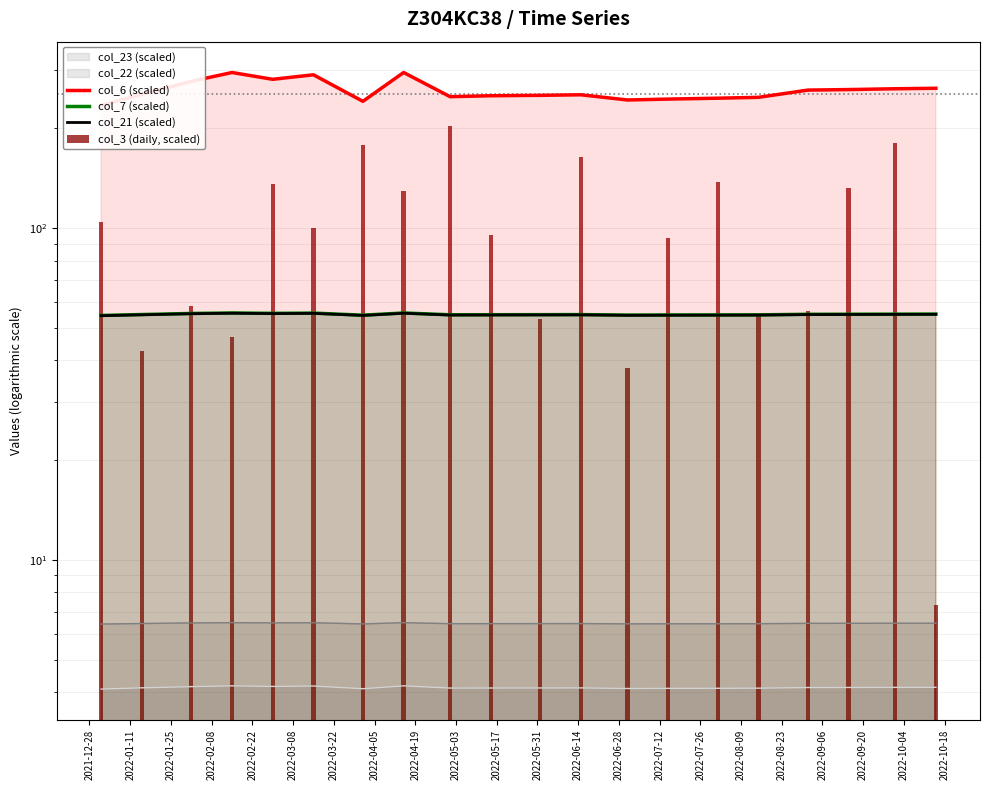

What is the value of the col_3 (daily, scaled) bar at the 9th from the left?

203.4